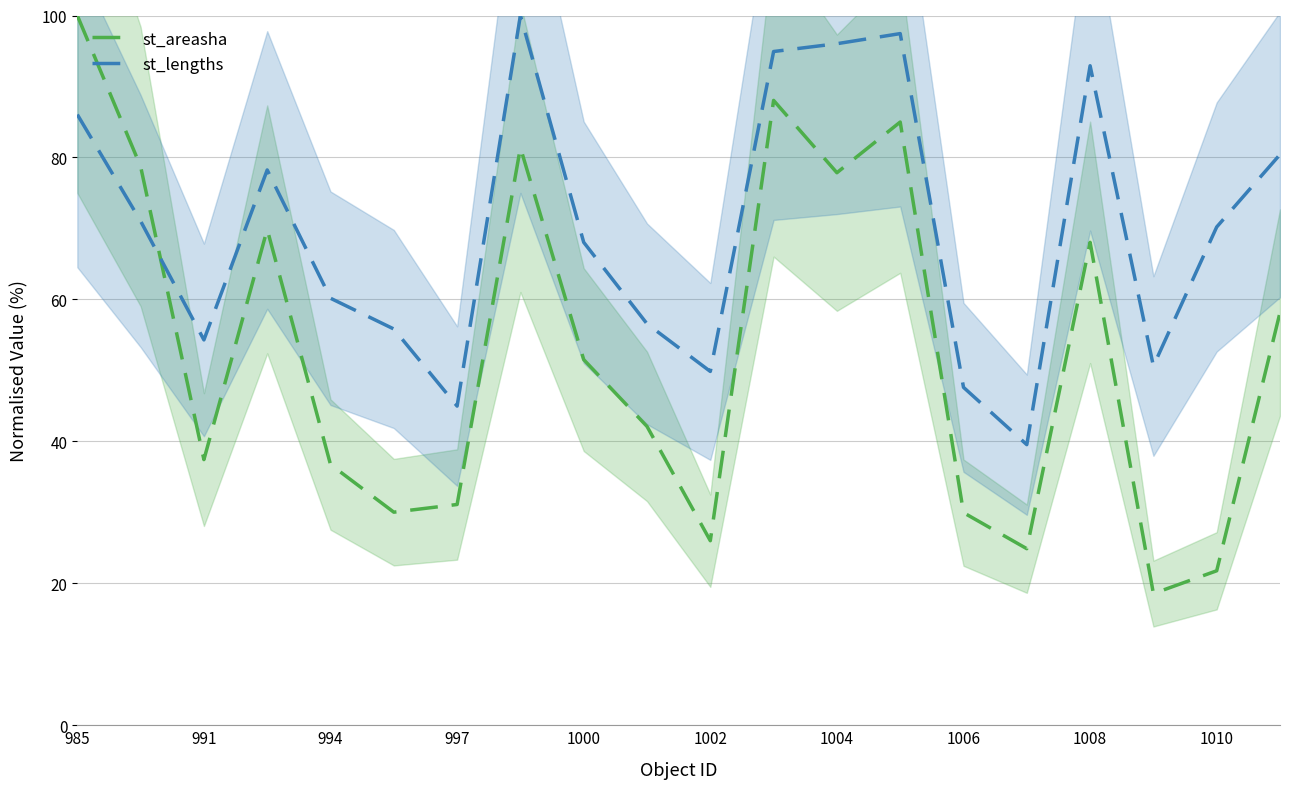

List the series in order of their peak value, lowest first.

st_areasha, st_lengths